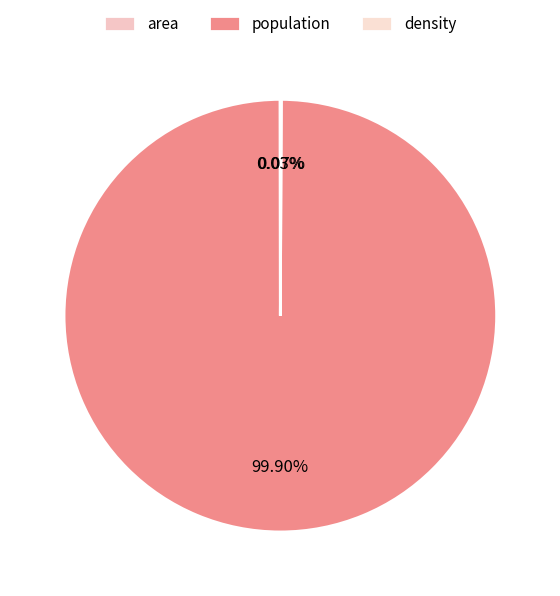

Do population and density together represent more than half of the pie?

Yes